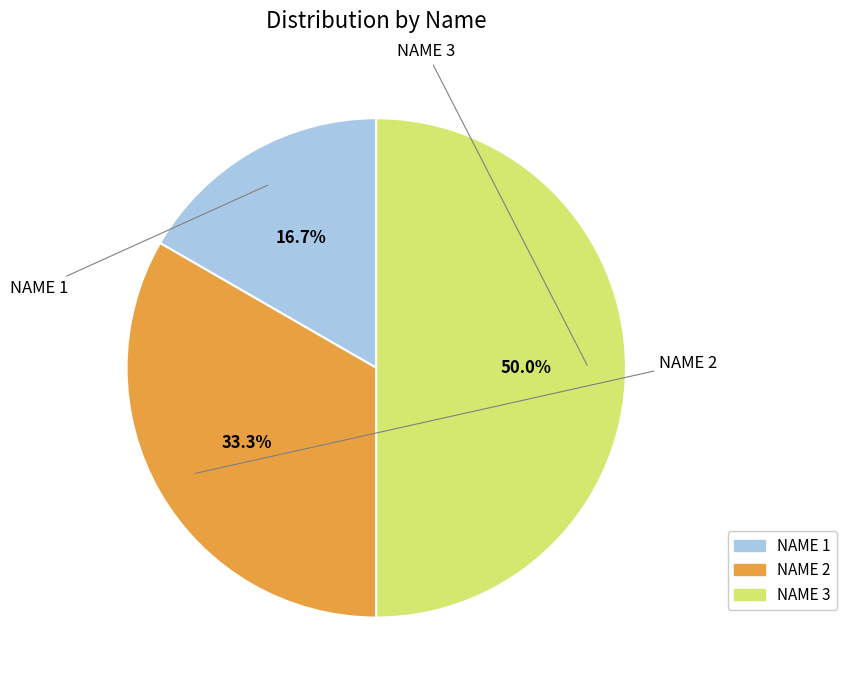

How many slices are in this pie chart?

3